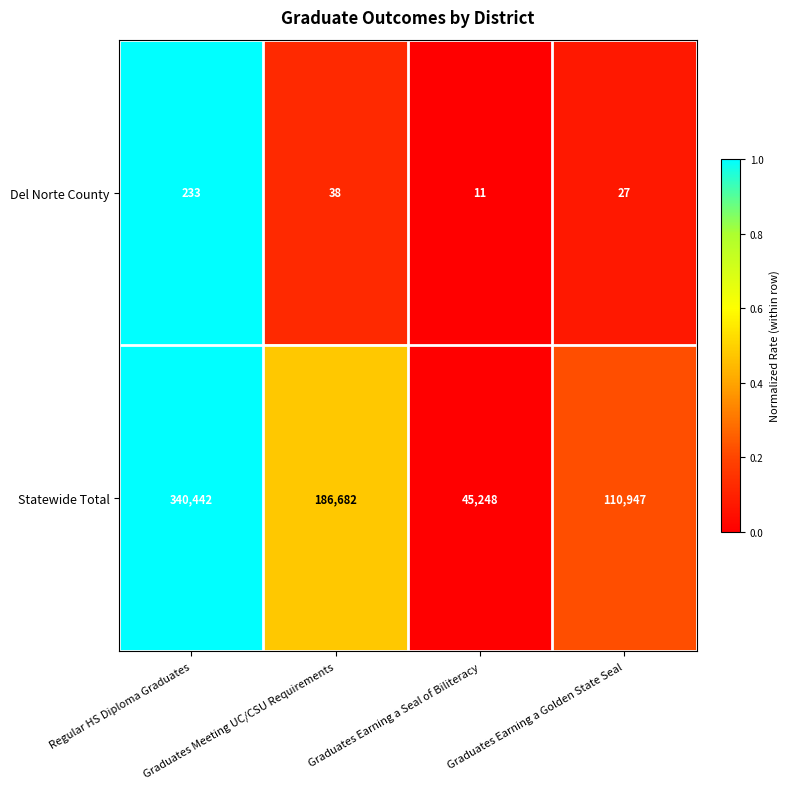

How many Statewide Total values are between 110947 and 340442?

3